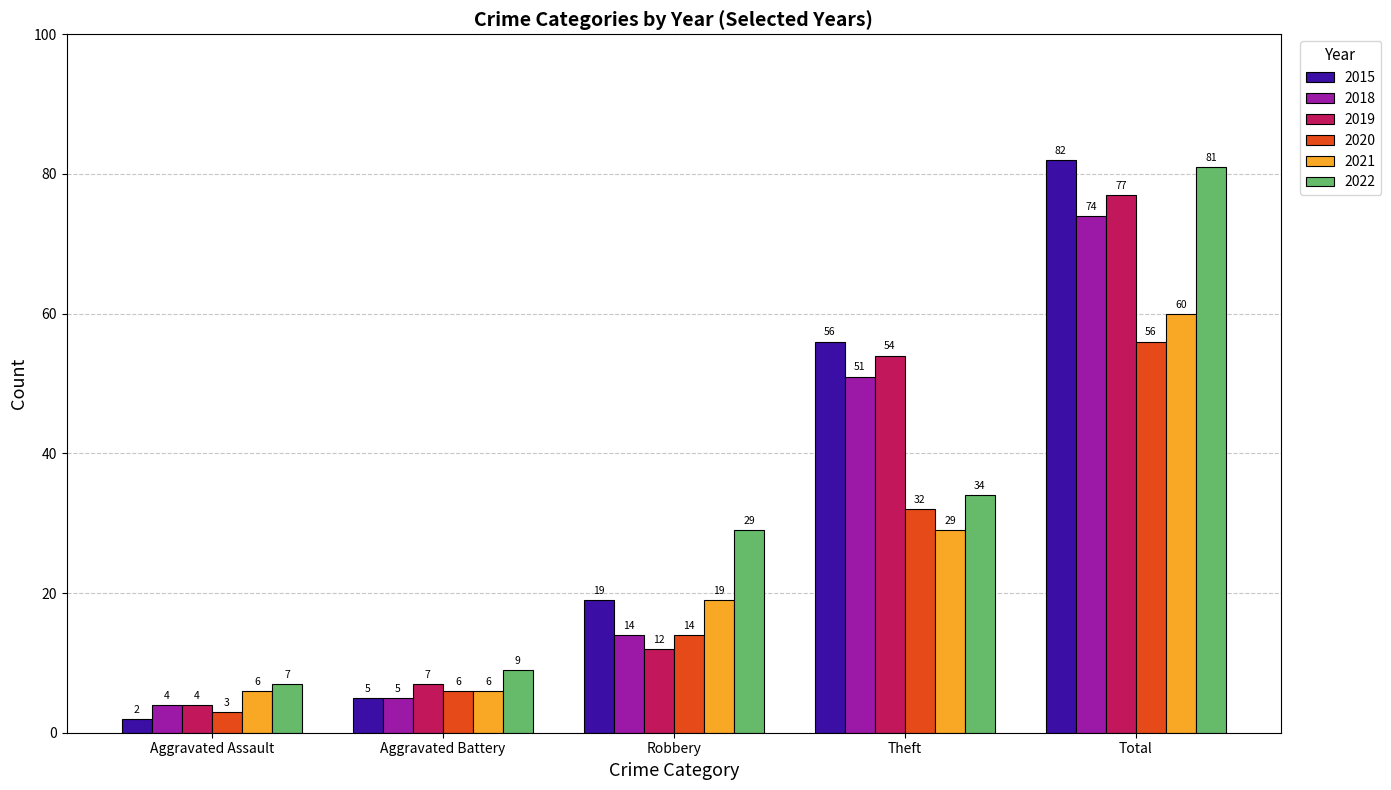

Is it true that 2020 equals 95 at Total?

False